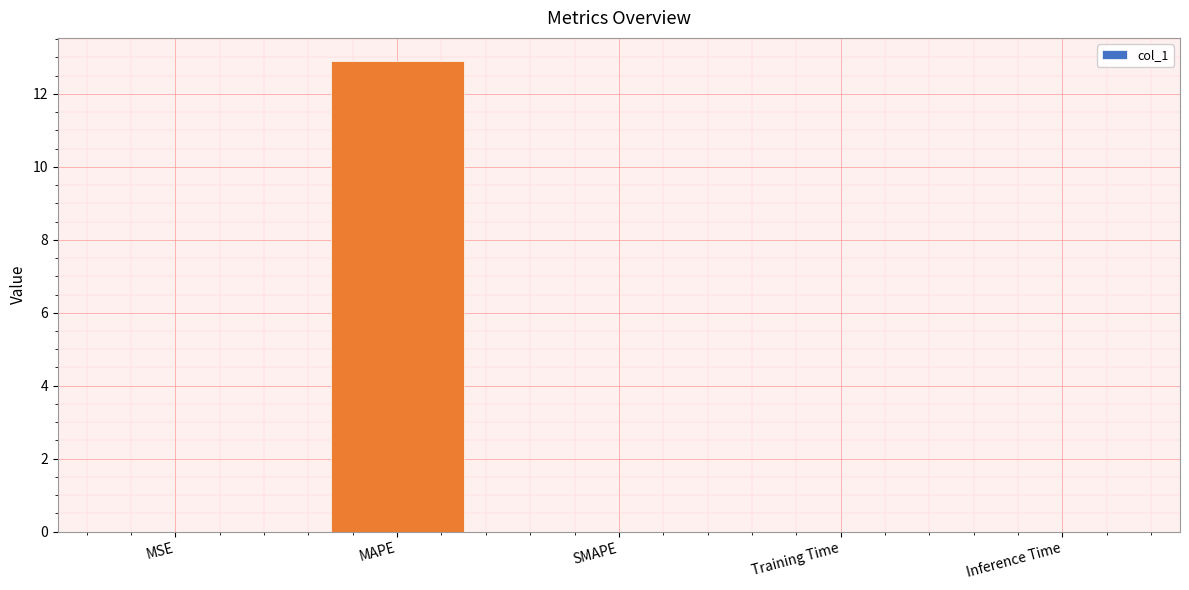

Is it true that the value at Training Time is 0.0?

True